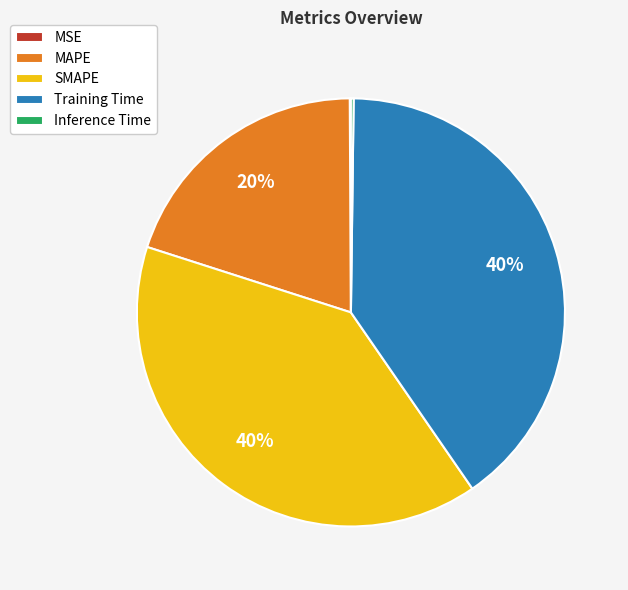

Do MAPE and Training Time together represent more than half of the pie?

Yes